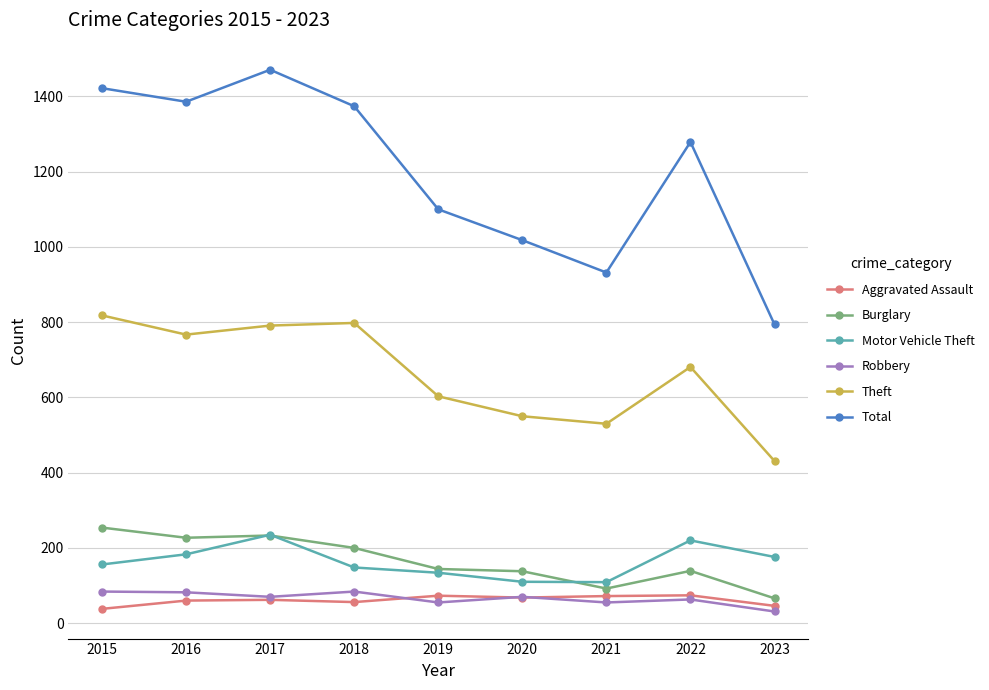

How many interior local valleys does the Motor Vehicle Theft series have?

1